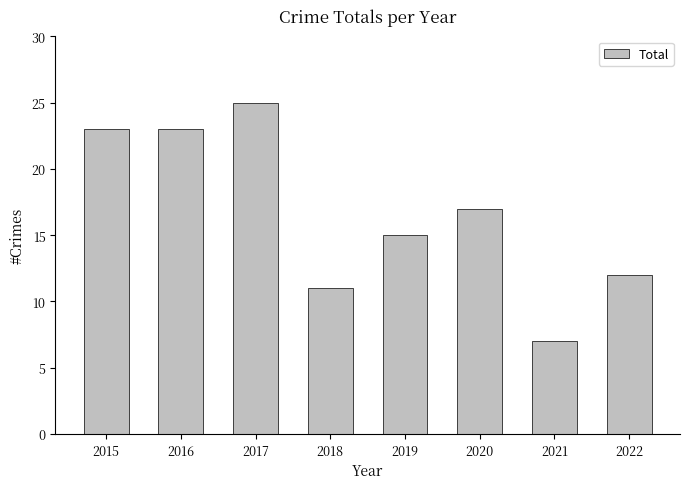

What is the change in value from 2015 to 2021?

-16